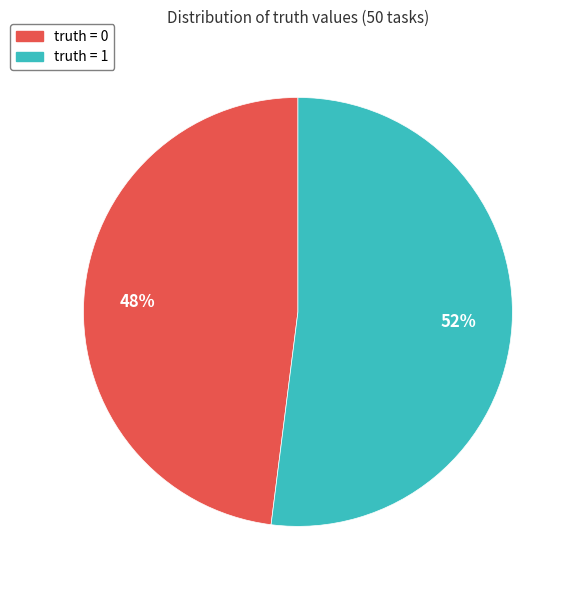

Do truth = 0 and truth = 1 together represent more than half of the pie?

Yes